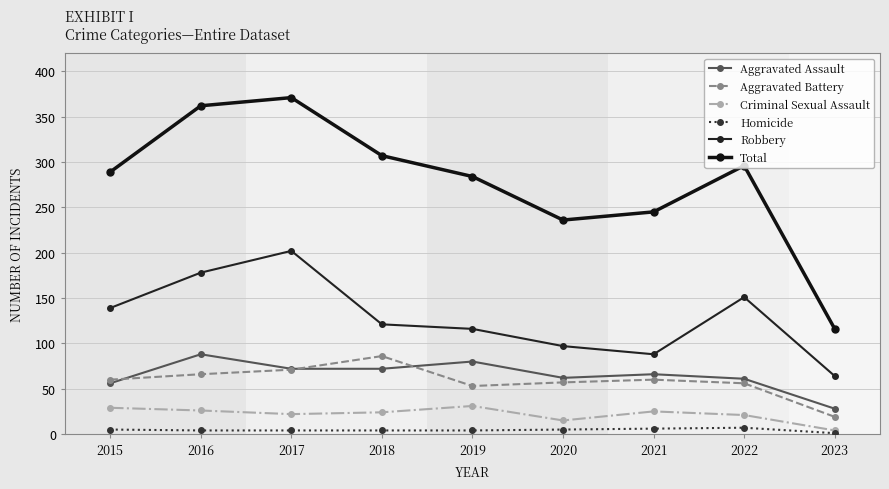

Is this an area chart (filled region under the line)?

No